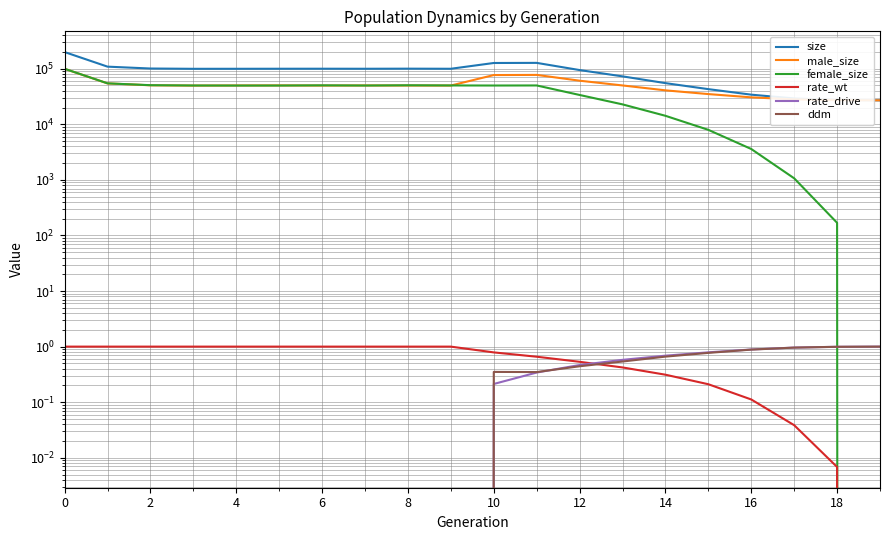

In ddm, how many points are lower than both neighbors (excluding endpoints)?

1